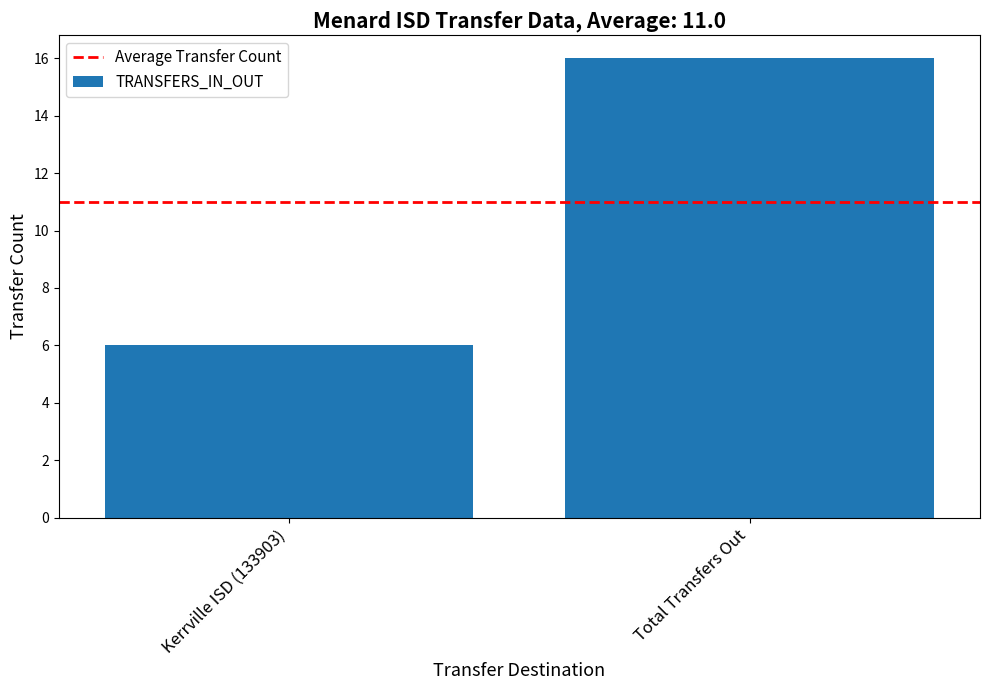

What is the sum of all values?

22